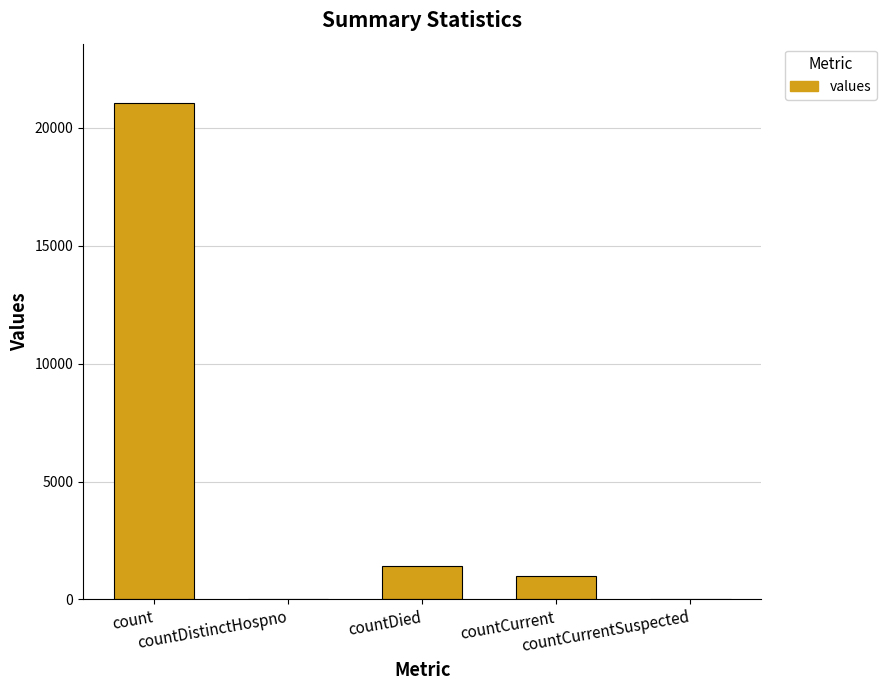

Where does the data first go above 1006?

count